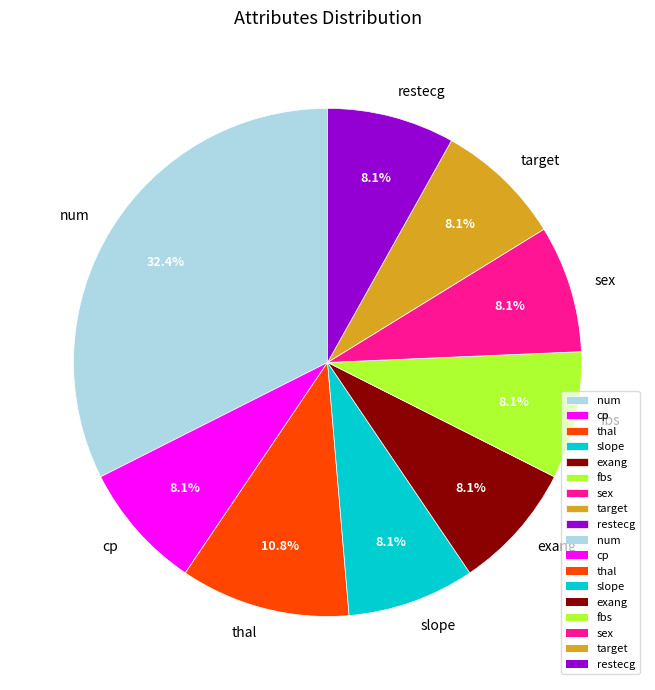

To the nearest percent, what percentage of the pie is thal?

11%